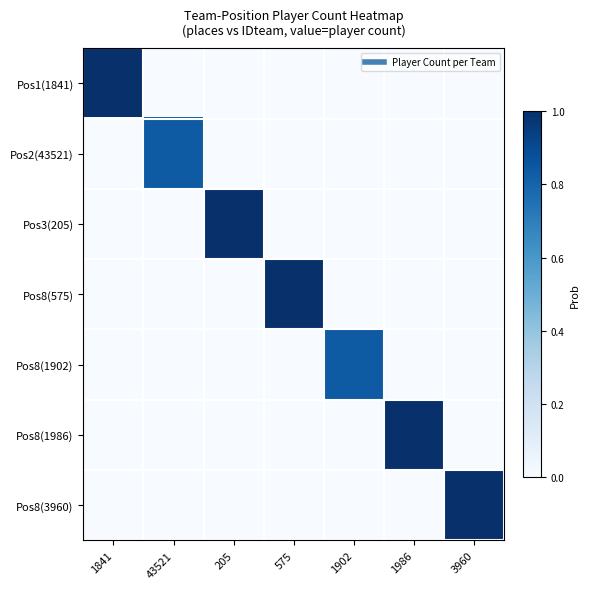

How many data points does each series have?

7